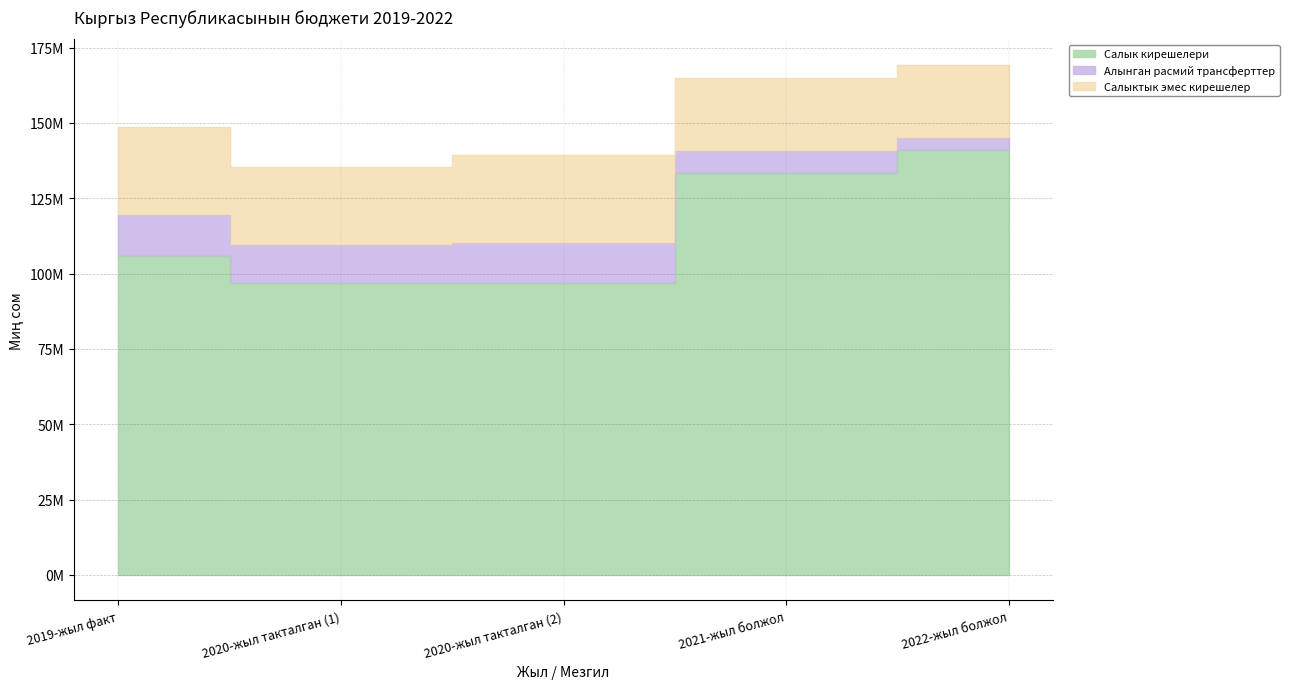

True or false: Алынган расмий трансферттер and Салыктык эмес кирешелер intersect in this chart.

False